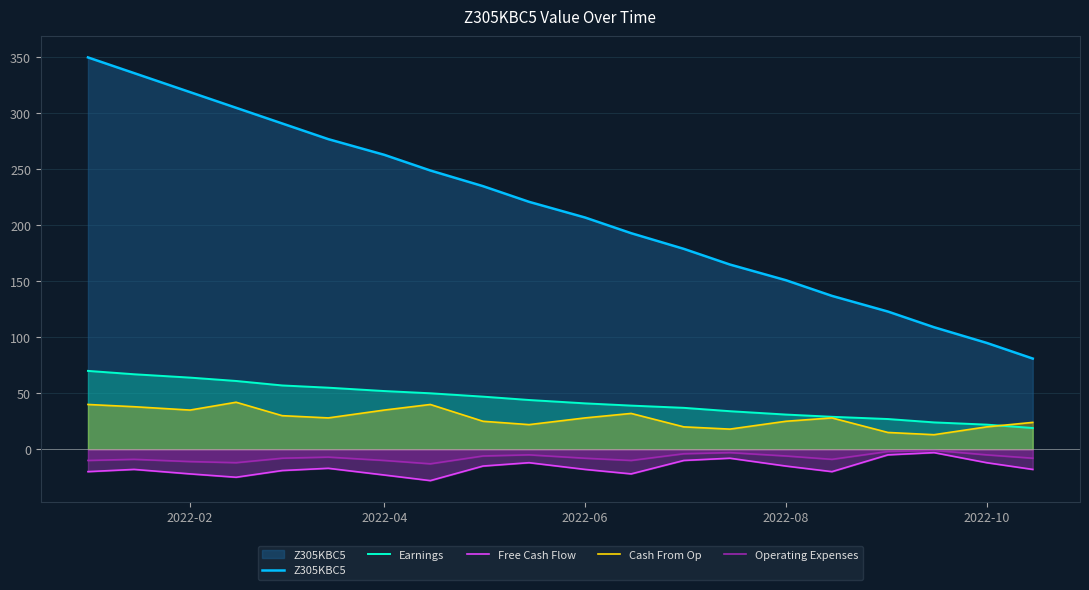

True or false: Free Cash Flow has more than 2 points higher than both neighbors.

True